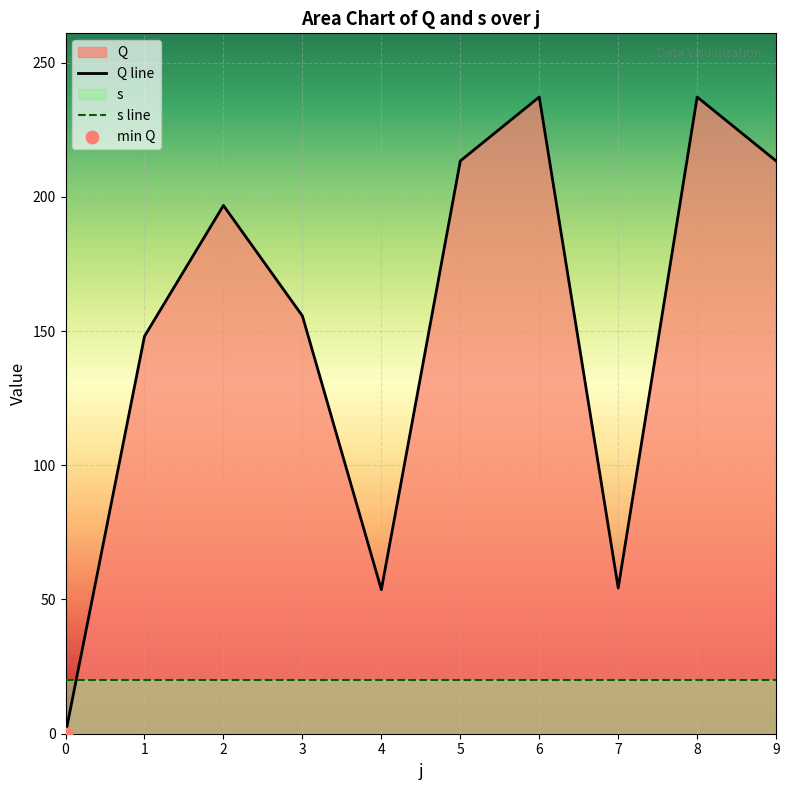

Is the value of Q line at 9 greater than the value of s line at 9?

Yes